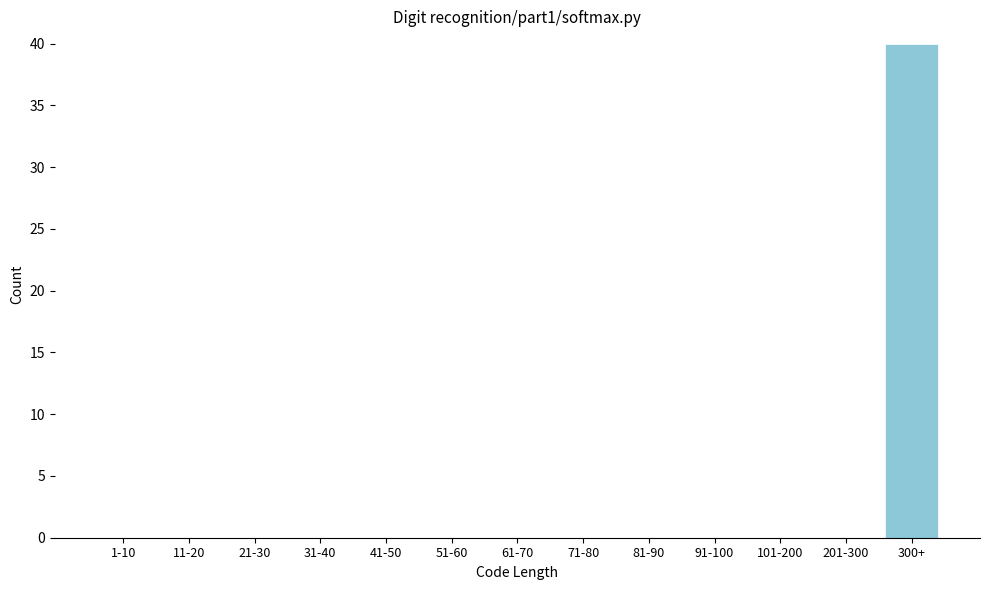

Reading right to left, extract all data points from this chart.

300+=40	201-300=0	101-200=0	91-100=0	81-90=0	71-80=0	61-70=0	51-60=0	41-50=0	31-40=0	21-30=0	11-20=0	1-10=0